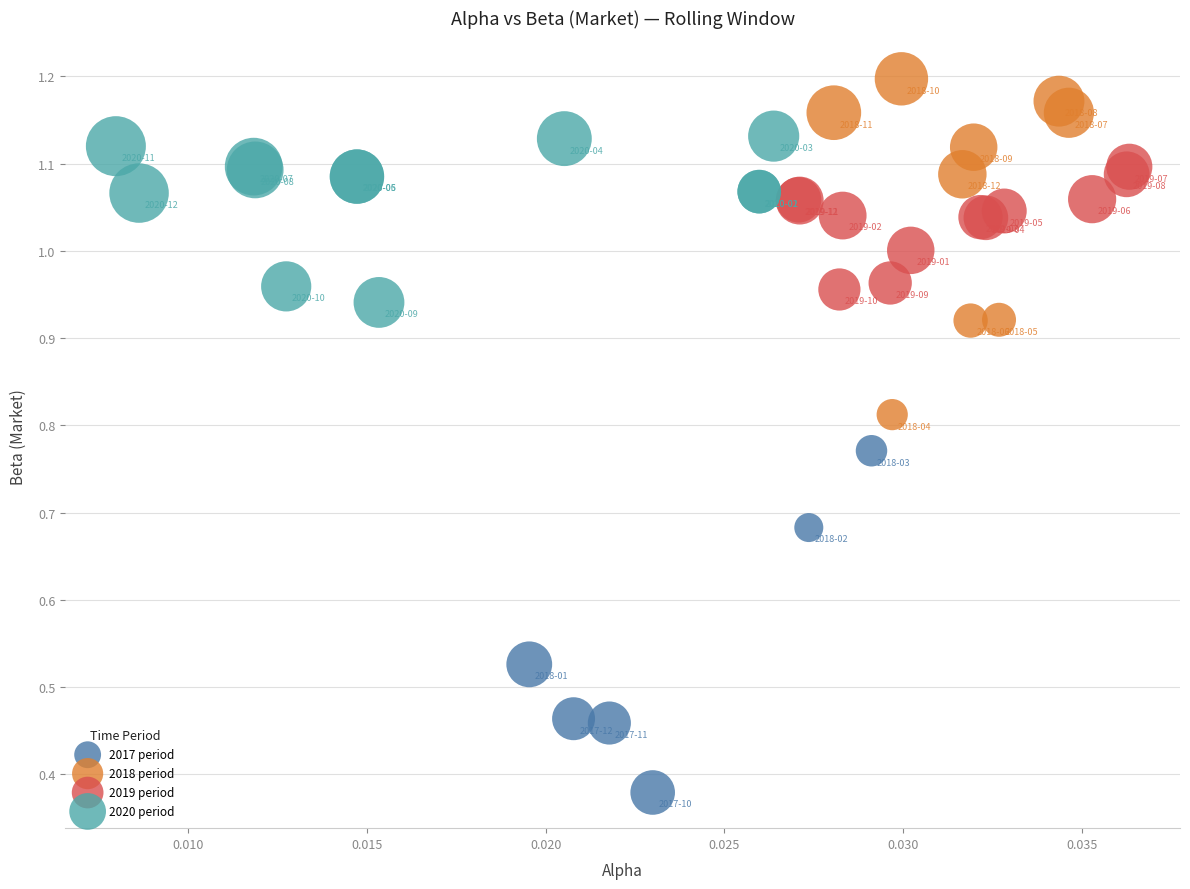

Which series contains the lowest Y value?

2017 period